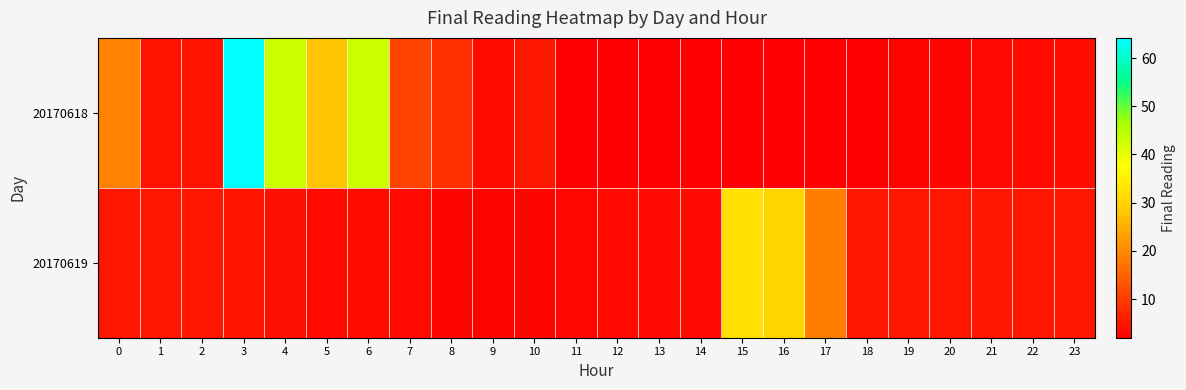

Which label corresponds to the largest value in the chart?

3